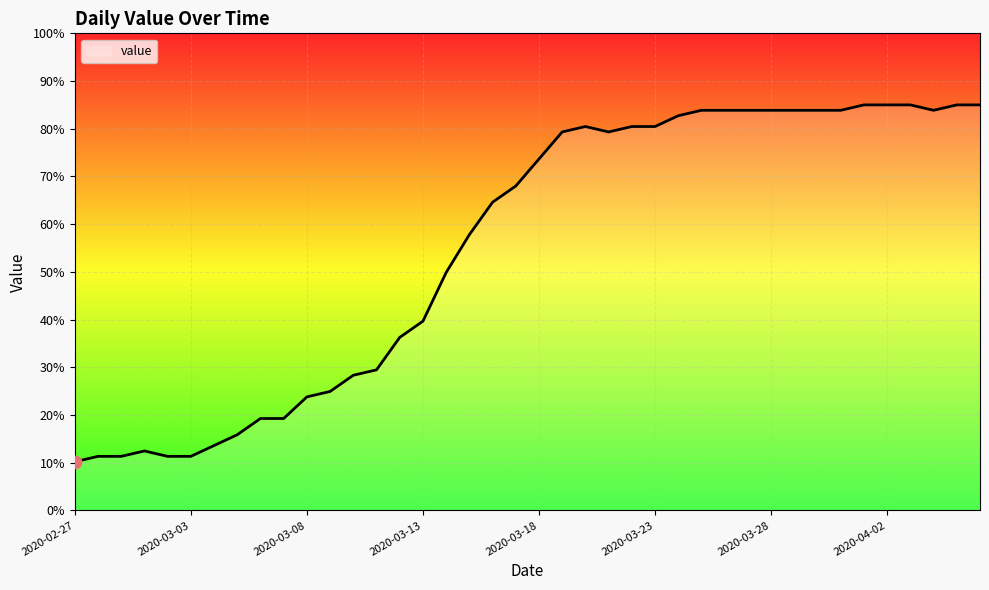

What is the greatest value displayed?

85.0